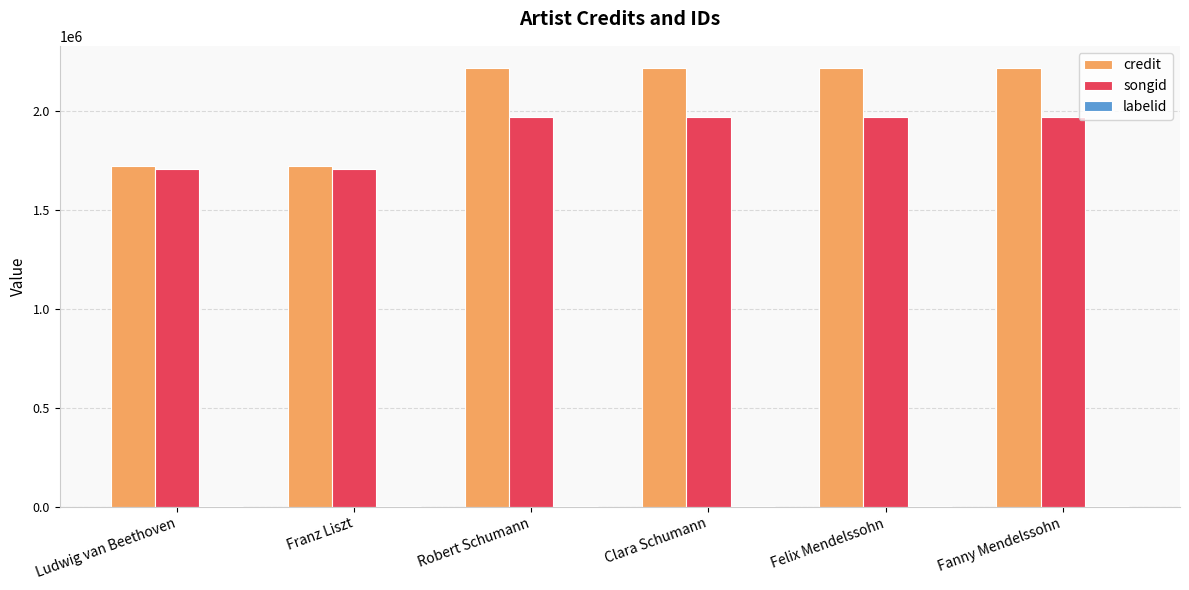

The songid series shows 1044983 at Fanny Mendelssohn. True or false?

False